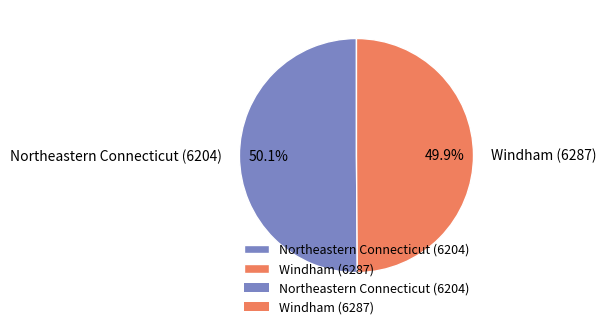

The Northeastern Connecticut (6204) slice represents 50% of the pie. True or false?

True